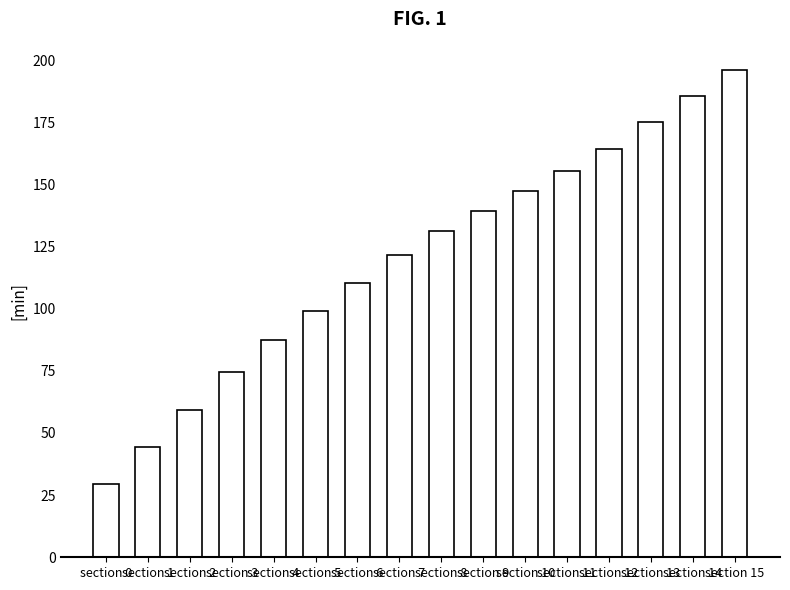

What is the maximum value shown in the chart?

195.9